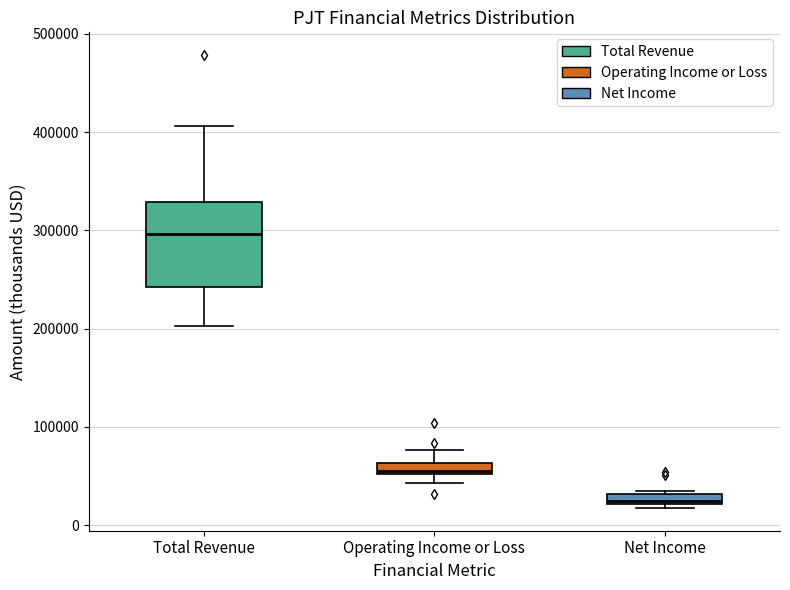

Where is the lower edge of the box for Operating Income or Loss on the y-axis? The values are not printed on the chart, so give them approximately, as read against the axis.

50000